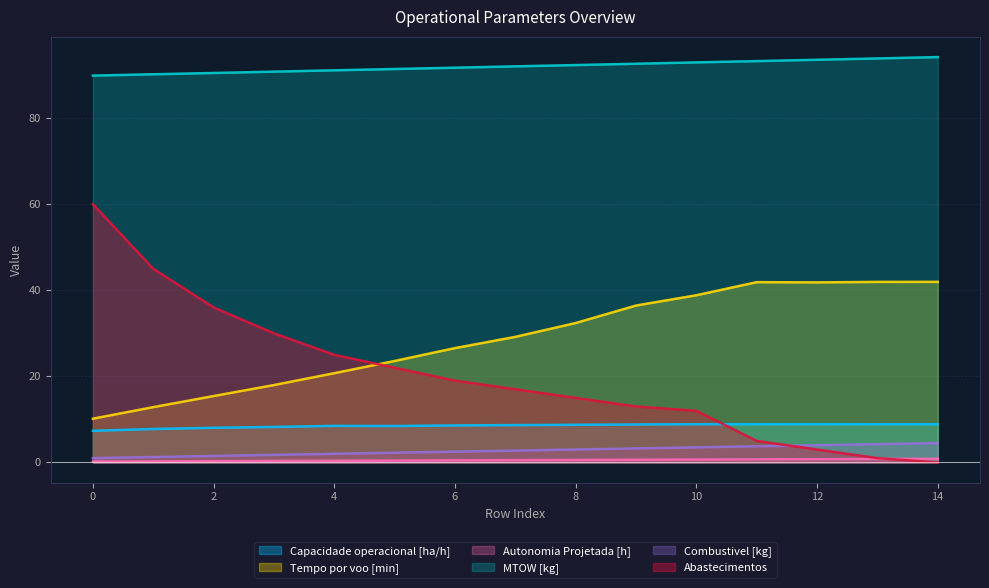

The MTOW [kg] series shows 20.7 at 0. True or false?

False